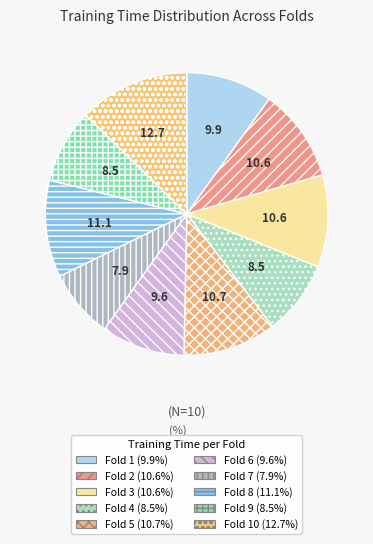

To the nearest percent, what is the average slice percentage?

10%